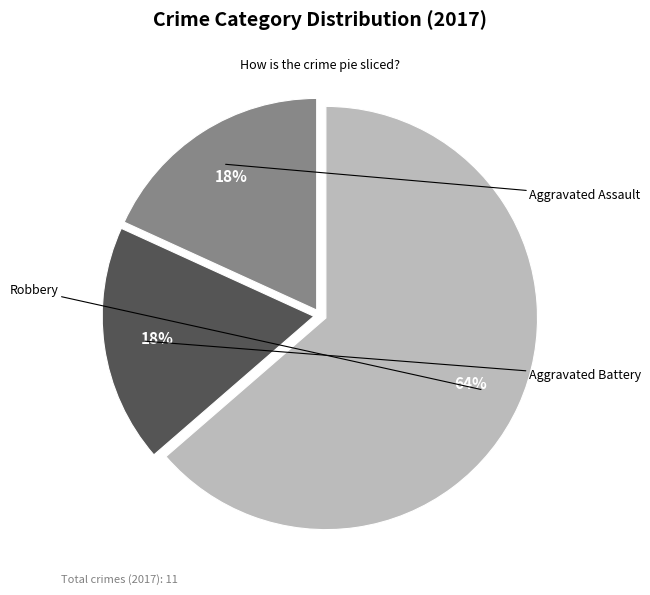

Is it true that Robbery is 64% of the pie?

True